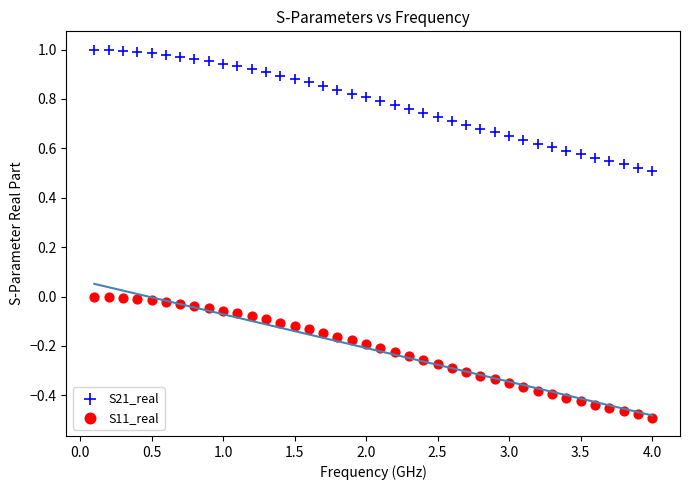

Across all data points, what is the range of Y values (max minus min)?

1.5